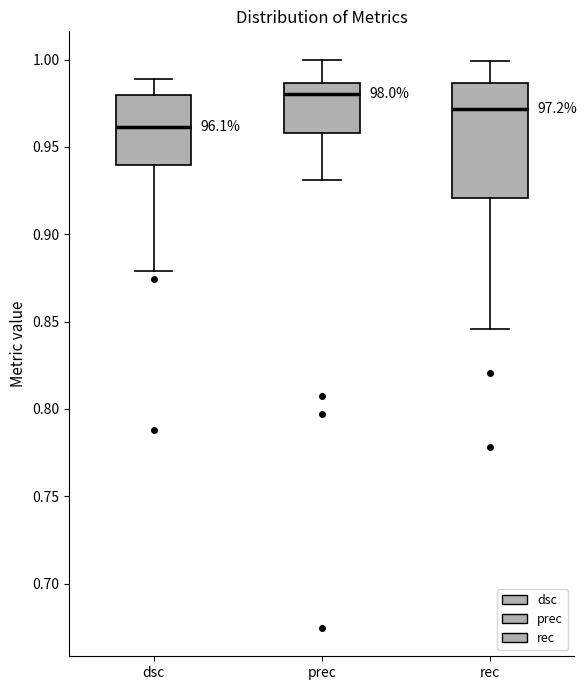

Where is the lower edge of the box for dsc on the y-axis? The values are not printed on the chart, so give them approximately, as read against the axis.

0.940